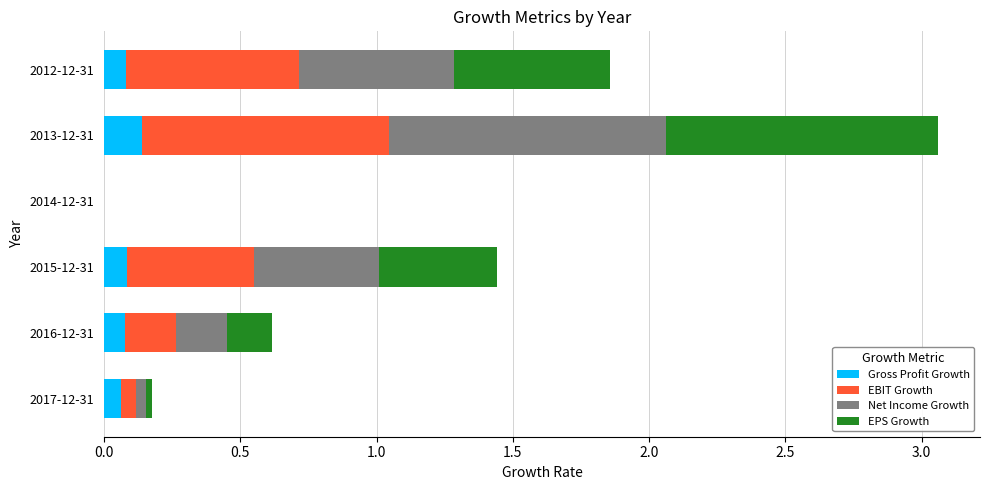

What is the total value across all series at 2015-12-31?

1.4